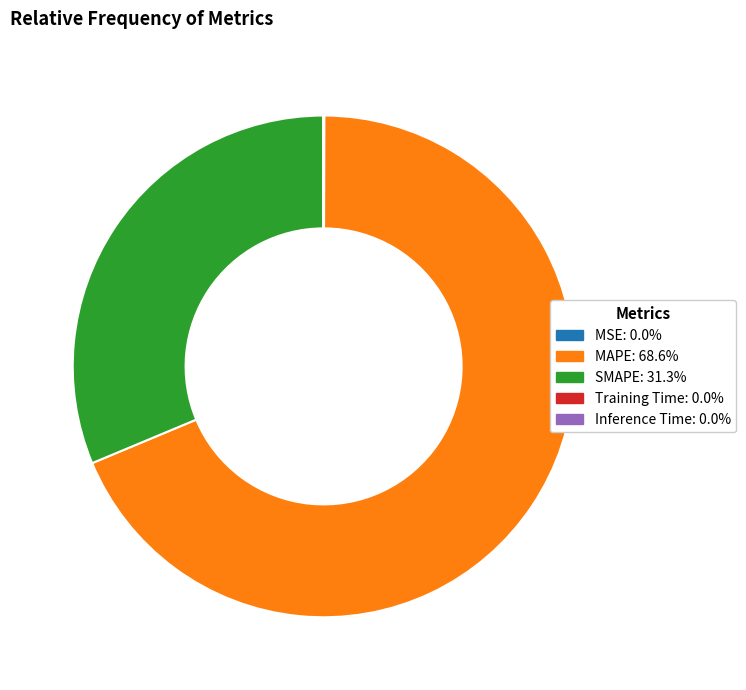

What is the majority slice?

MAPE